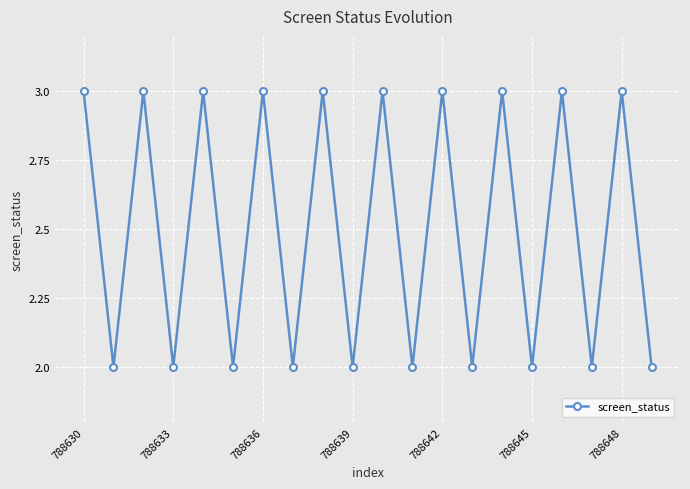

How many lines are shown in the chart?

1